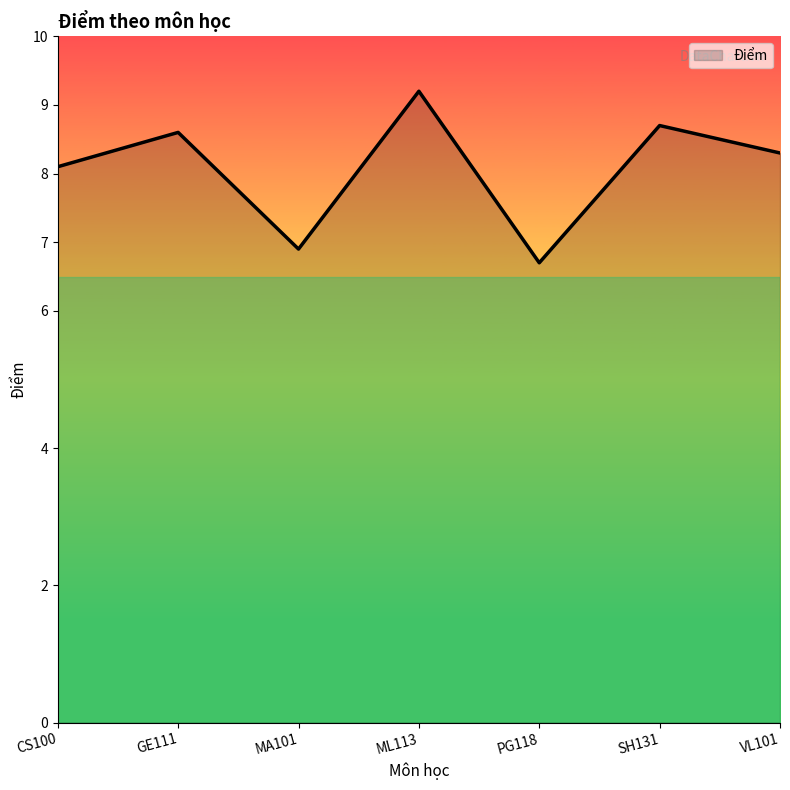

Reading left to right, list all the values displayed in this chart.

CS100=8.1	GE111=8.6	MA101=6.9	ML113=9.2	PG118=6.7	SH131=8.7	VL101=8.3